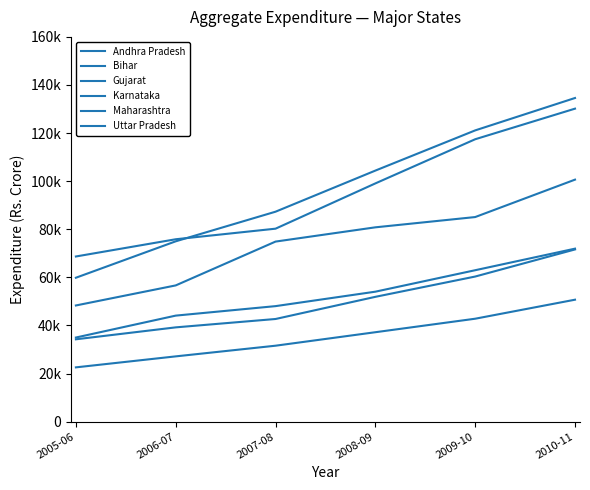

Reading left to right, extract all data points from this chart.

Andhra Pradesh: 2005-06=48306.0	2006-07=56648.0	2007-08=74875.0	2008-09=80803.9	2009-10=85074.8	2010-11=100635.6
Bihar: 2005-06=22568.0	2006-07=27136.0	2007-08=31573.0	2008-09=37181.2	2009-10=42796.0	2010-11=50704.5
Gujarat: 2005-06=34235.0	2006-07=39200.0	2007-08=42681.0	2008-09=51897.4	2009-10=60335.2	2010-11=71606.6
Karnataka: 2005-06=34973.0	2006-07=44085.0	2007-08=48031.0	2008-09=54038.8	2009-10=62963.5	2010-11=71934.1
Maharashtra: 2005-06=68677.0	2006-07=75841.0	2007-08=80240.0	2008-09=99068.5	2009-10=117431.1	2010-11=130155.4
Uttar Pradesh: 2005-06=59839.0	2006-07=74983.0	2007-08=87304.0	2008-09=104398.1	2009-10=121115.3	2010-11=134585.8